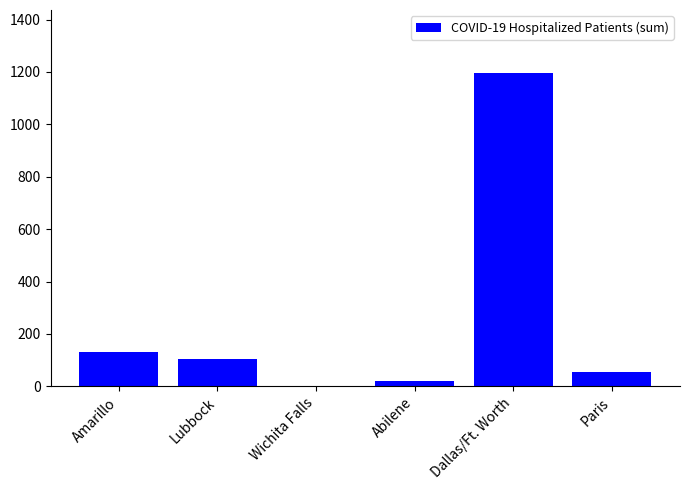

Which category has the highest value across all series?

Dallas/Ft. Worth